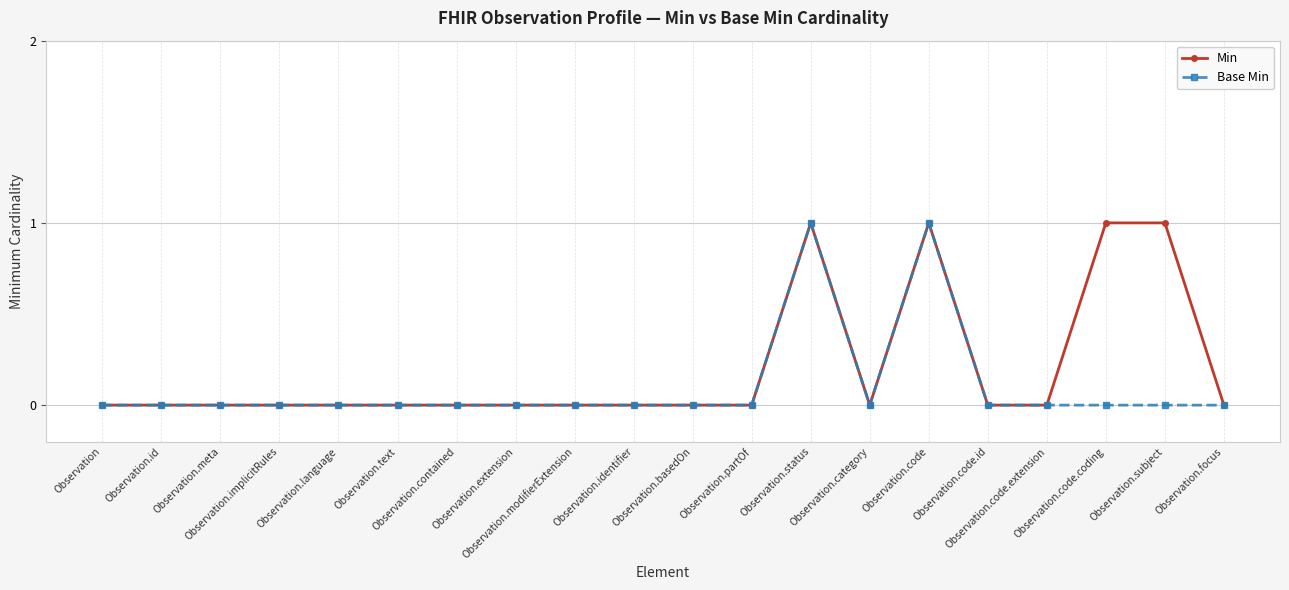

Reading right to left, list all the values displayed in this chart.

Min: 0	1	1	0	0	1	0	1	0	0	0	0	0	0	0	0	0	0	0	0
Base Min: 0	0	0	0	0	1	0	1	0	0	0	0	0	0	0	0	0	0	0	0